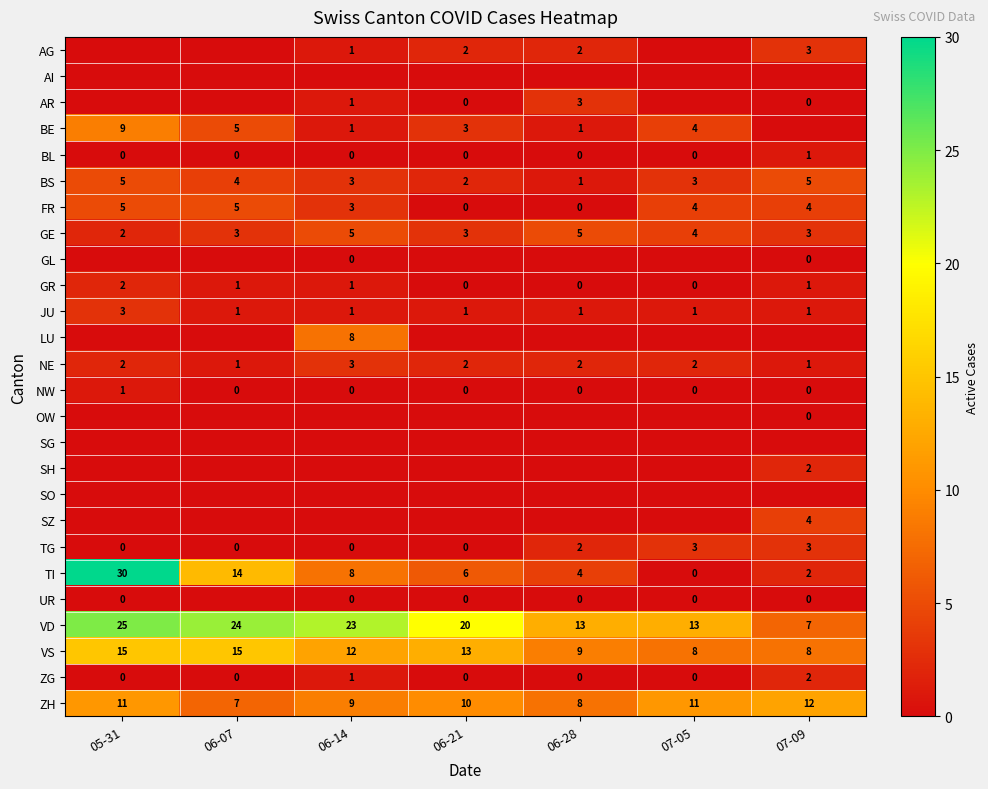

At which category is the sum across all series the highest?

05-31